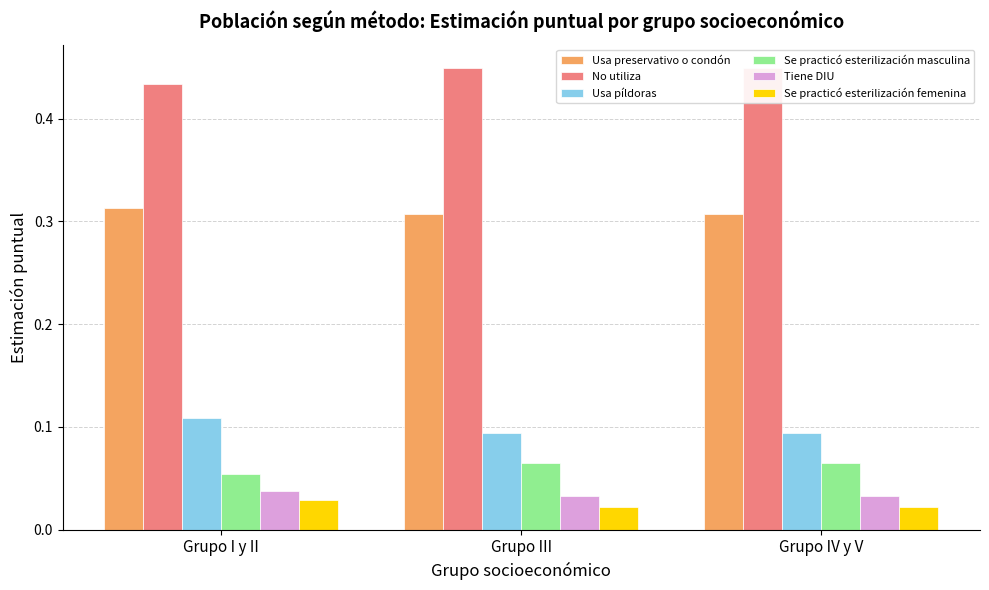

Are the bars horizontal?

No